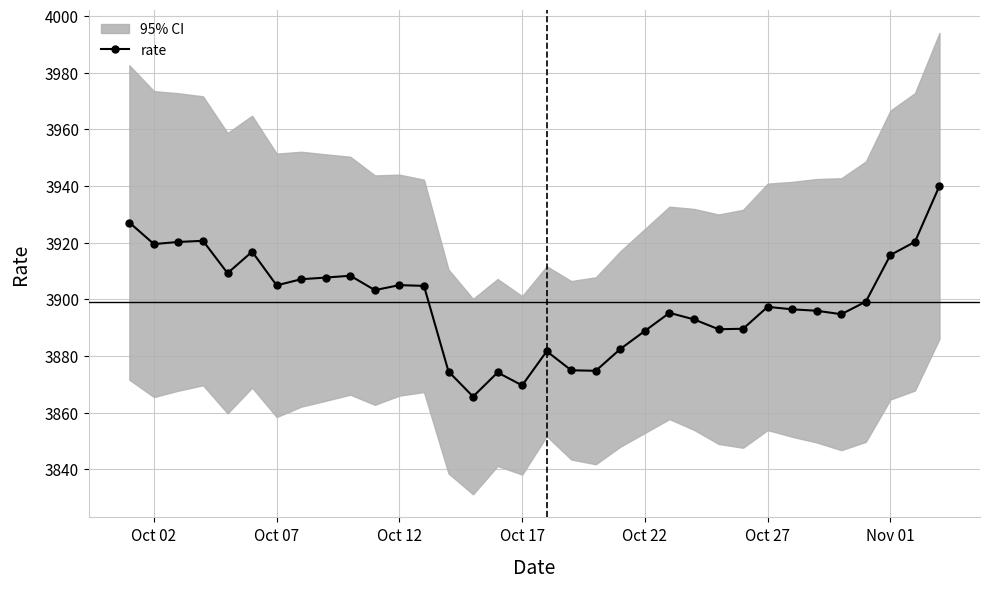

How many values exceed 3899?

17